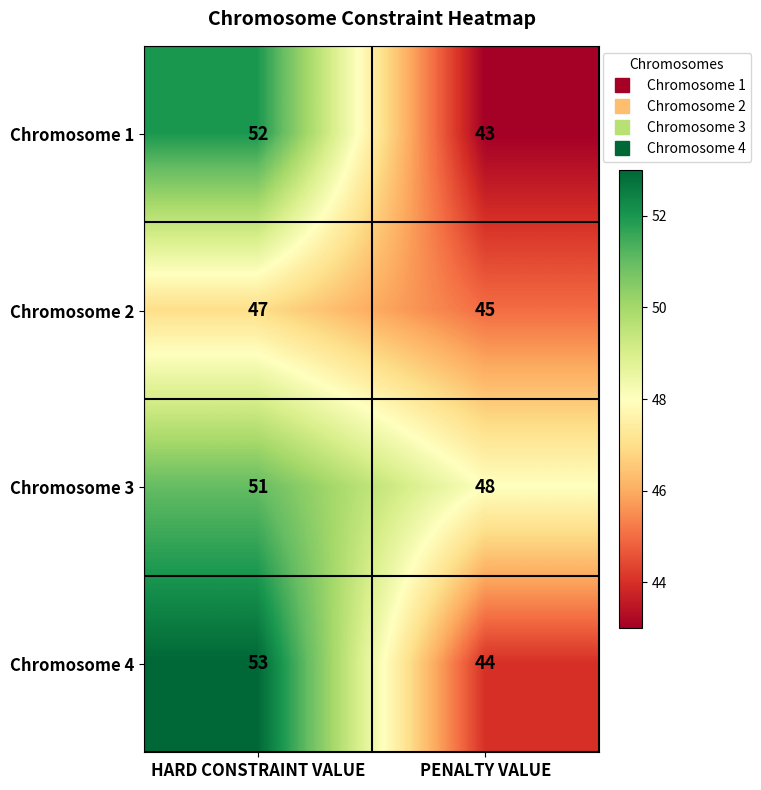

The Chromosome 3 series shows 51 at HARD CONSTRAINT VALUE. True or false?

True